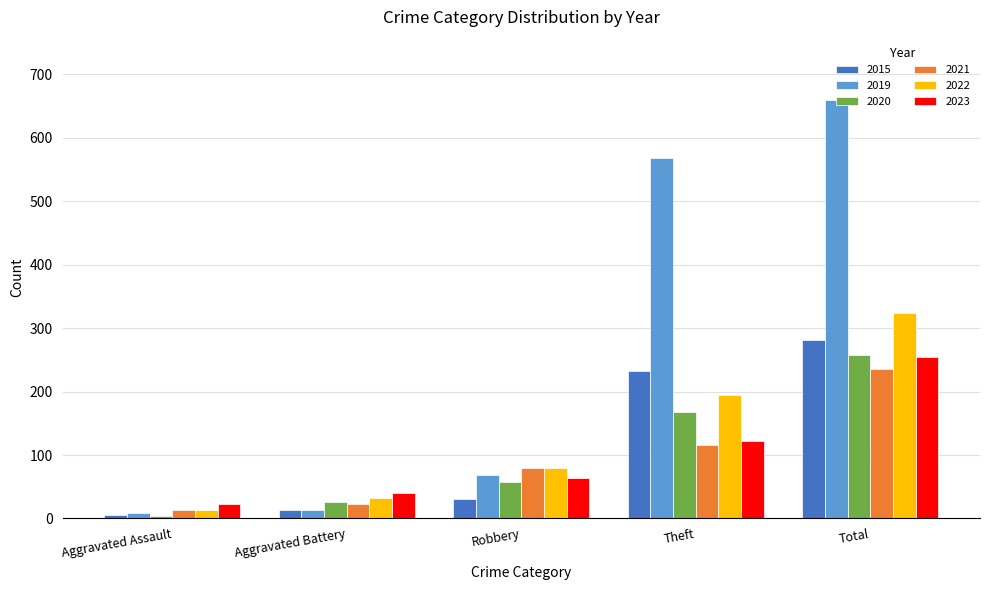

Which series has the widest spread of values?

2019